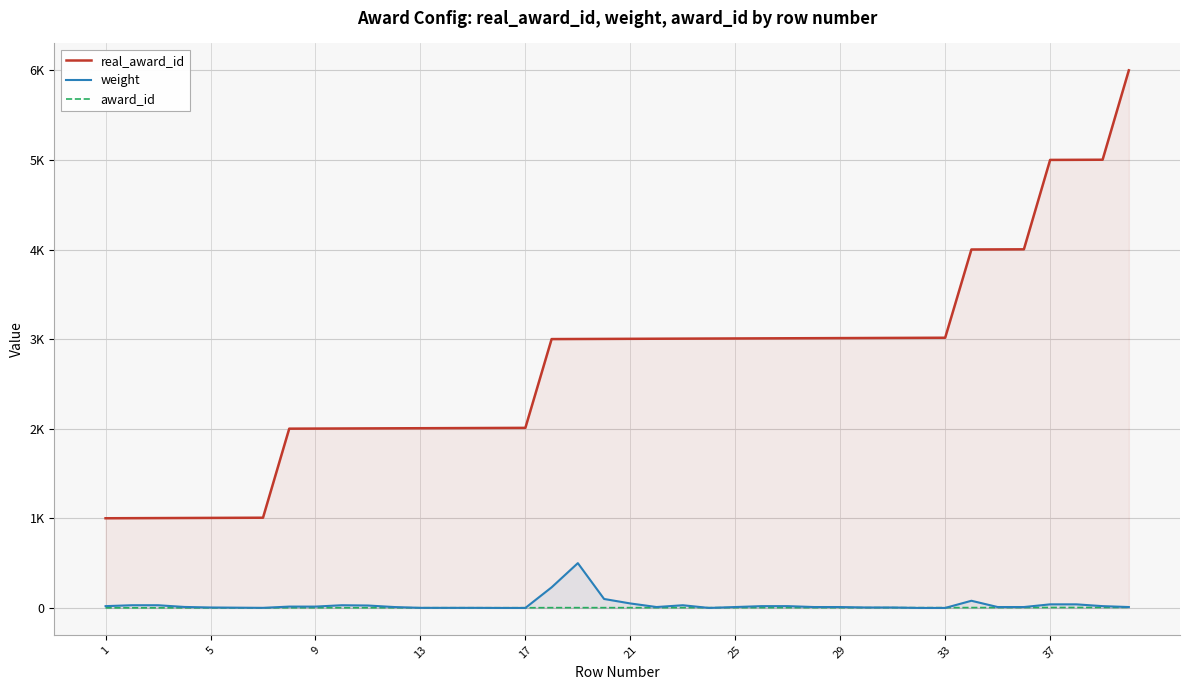

Count the number of data series in this chart.

3